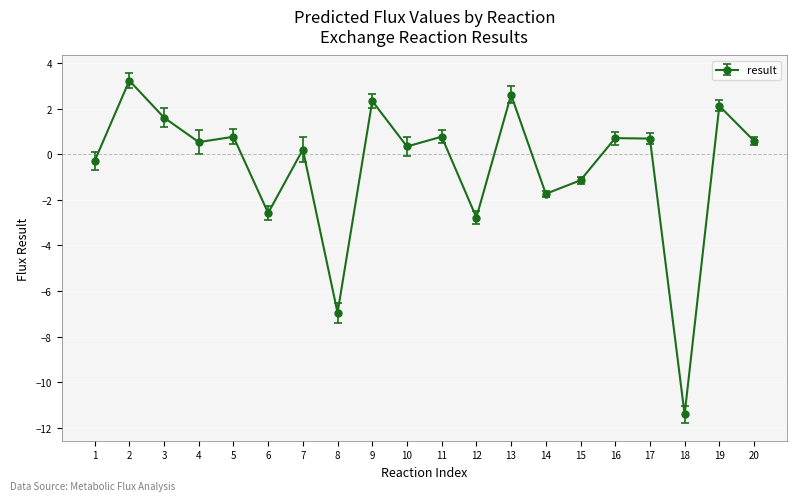

How many values are below 0?

7